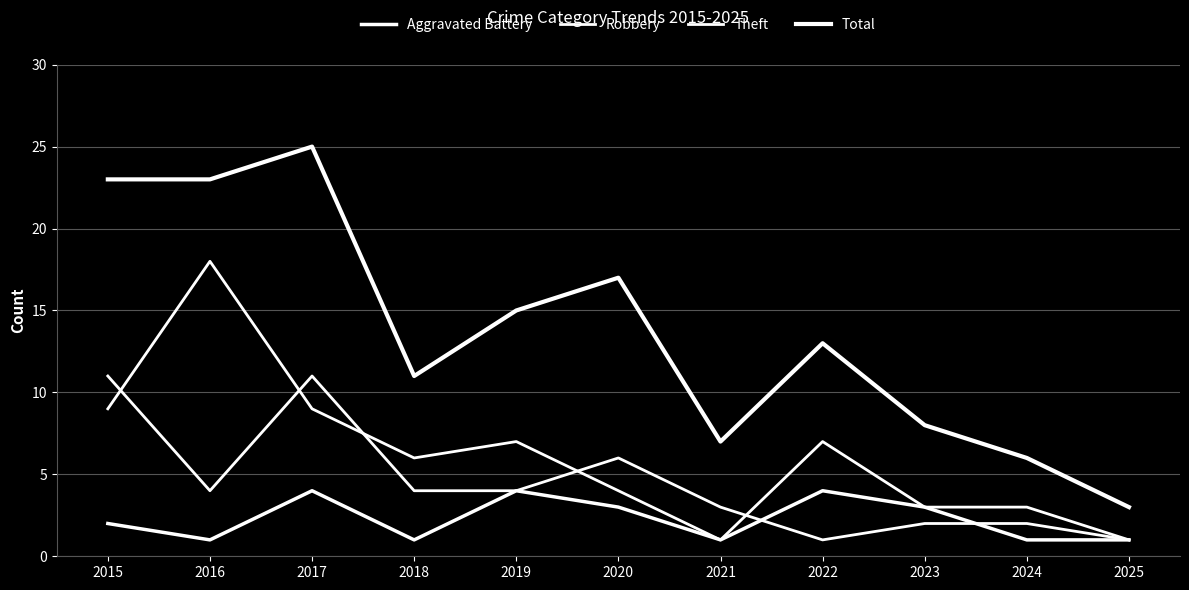

Does the chart display data point markers on the line(s)?

No